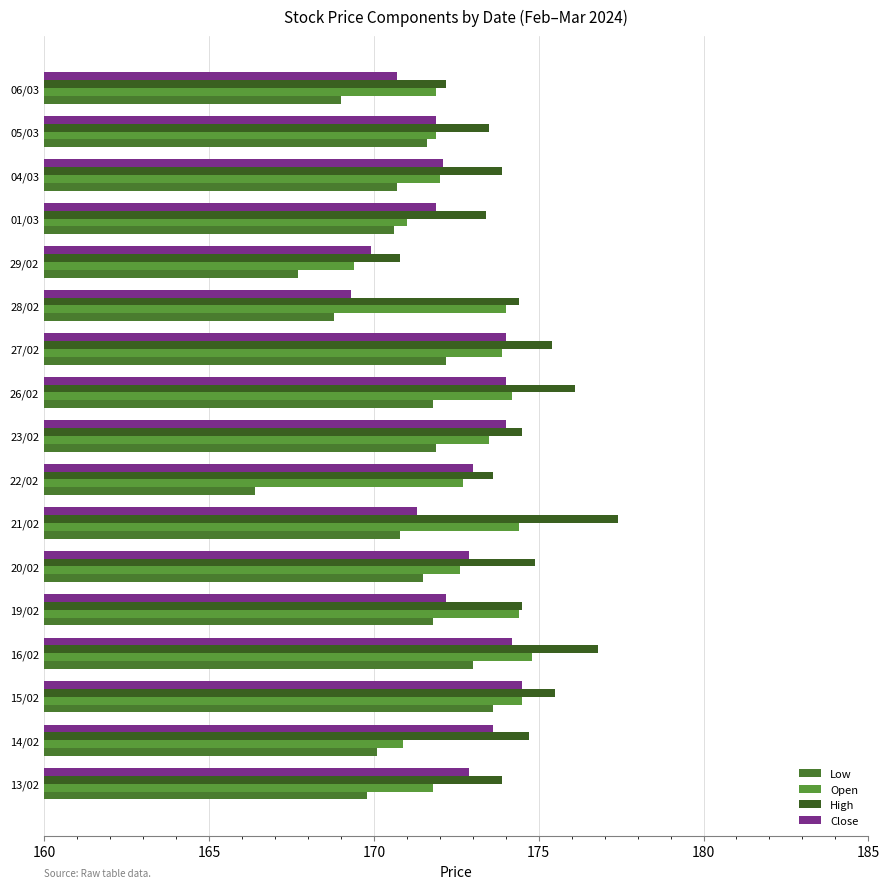

At which label does Open reach its minimum?

29/02